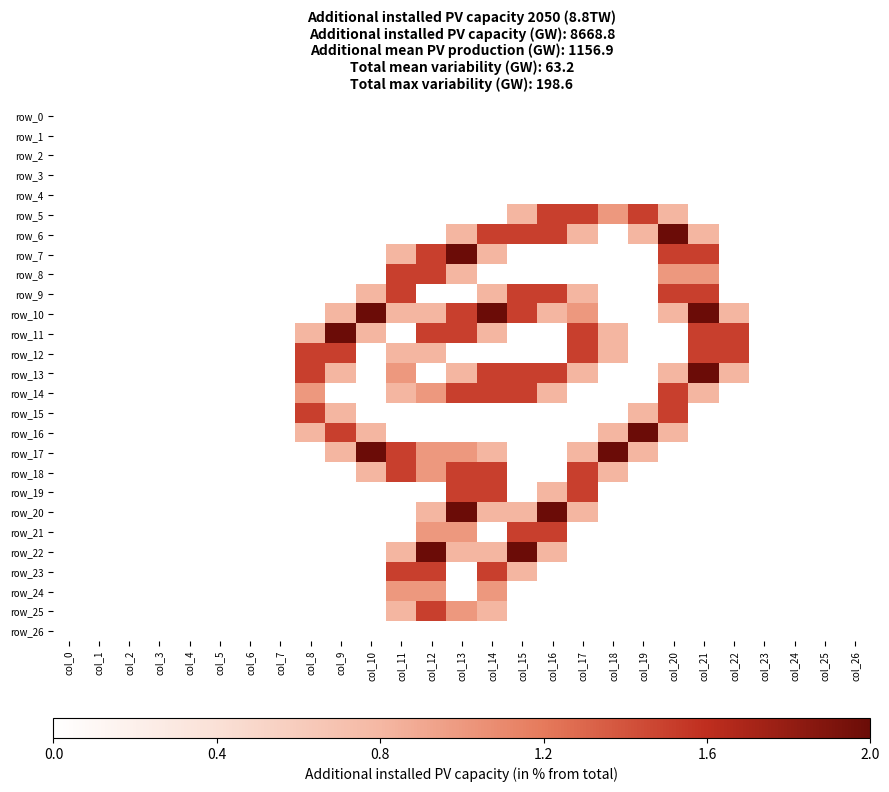

How many categories are shown in the chart?

27